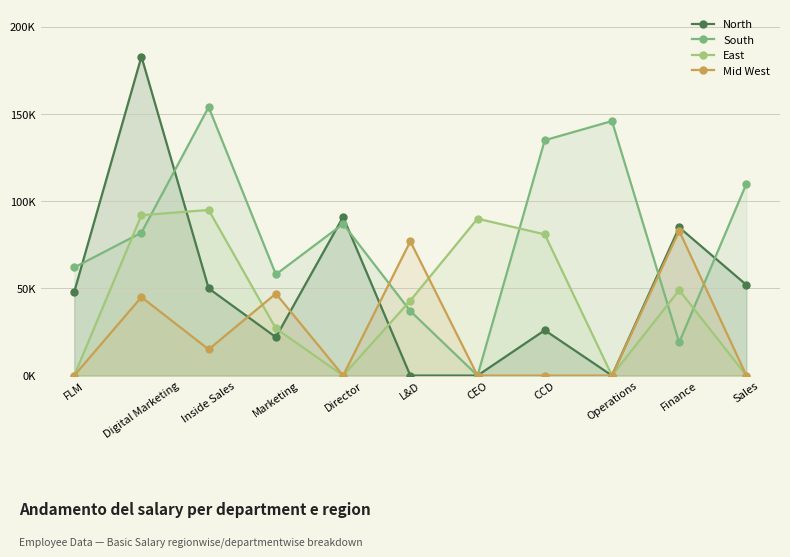

At FLM, list the series in order from smallest to largest.

East, Mid West, North, South